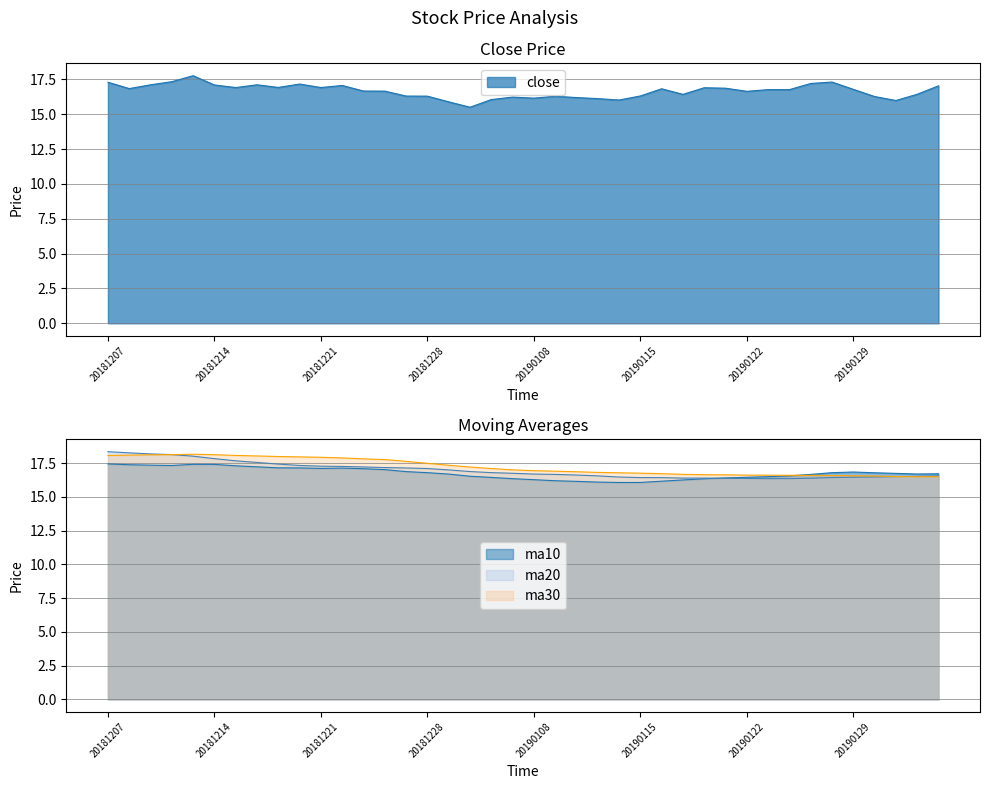

List the series in order of their peak value, lowest first.

ma10, close, ma30, ma20